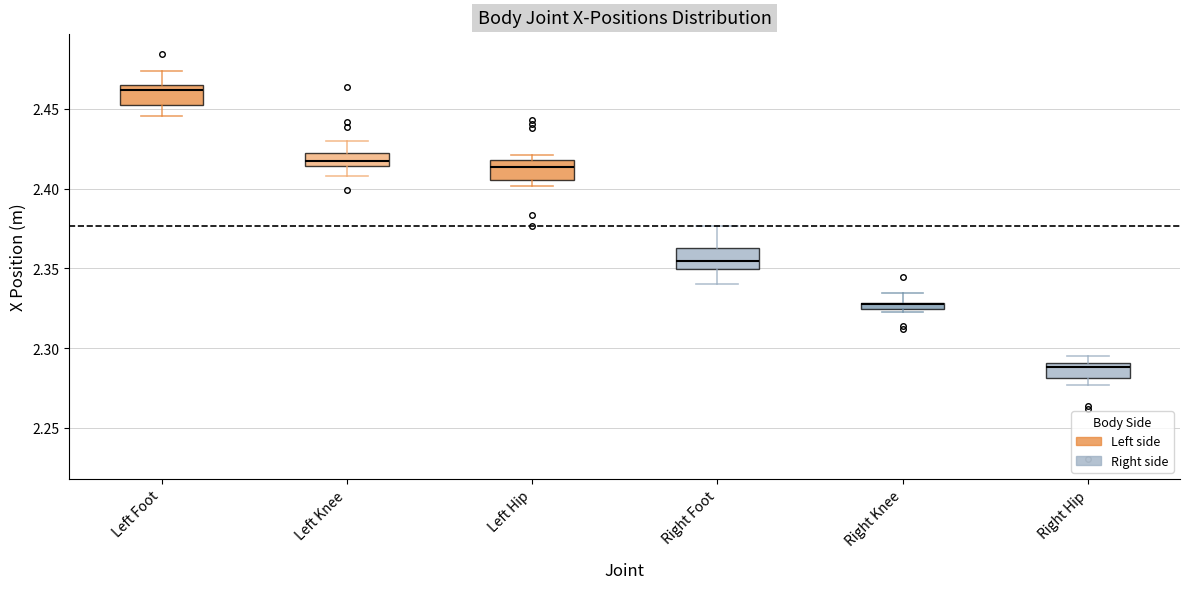

Which box's median line is the lowest?

Right Hip